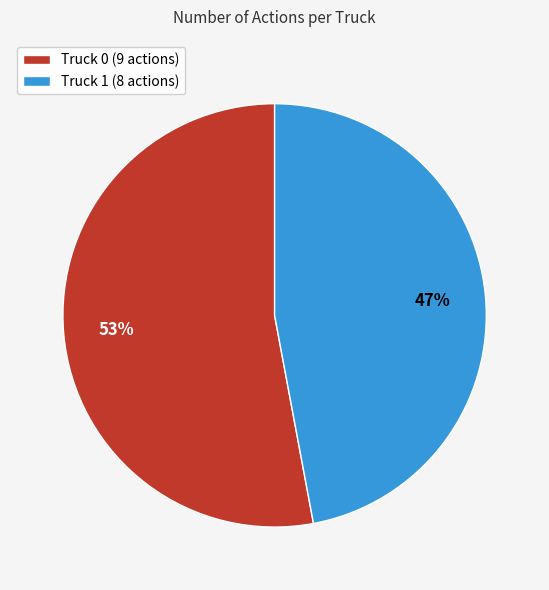

To the nearest percent, what is the combined percentage of Truck 1 and Truck 0?

100%